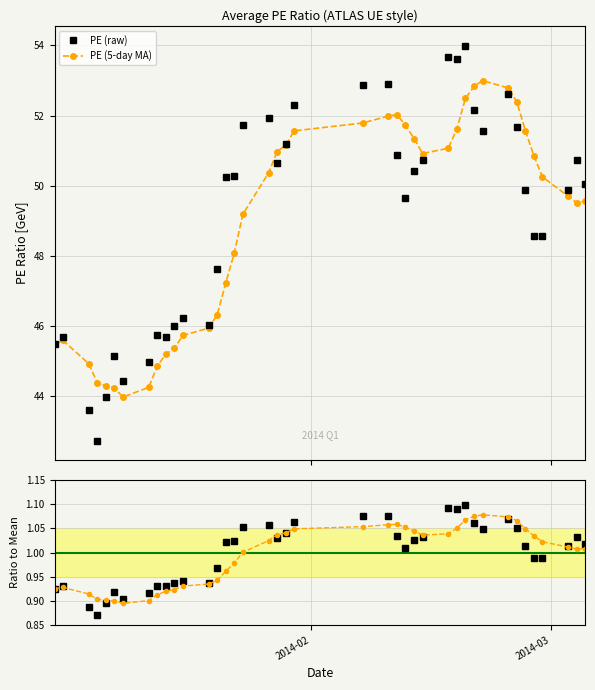

What is the maximum value for PE (raw)?

54.0